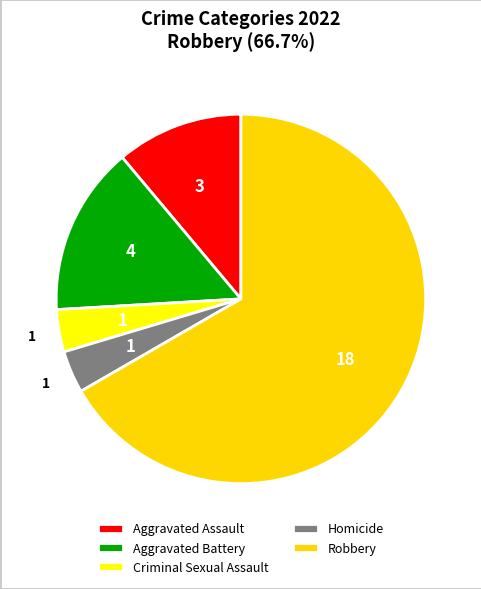

Combined, do Aggravated Battery and Aggravated Assault account for over 50%?

No